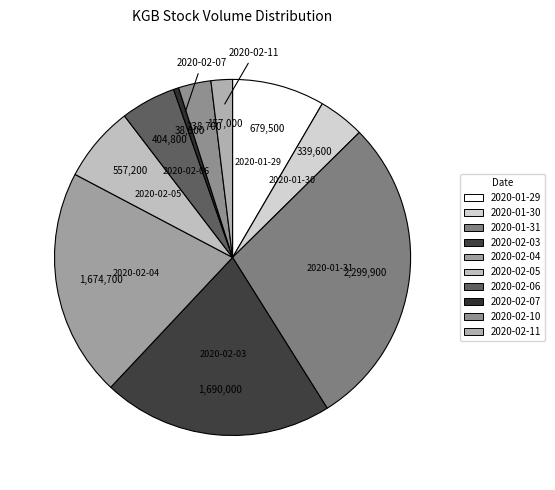

Is it true that 2020-02-04 is 34% of the pie?

False